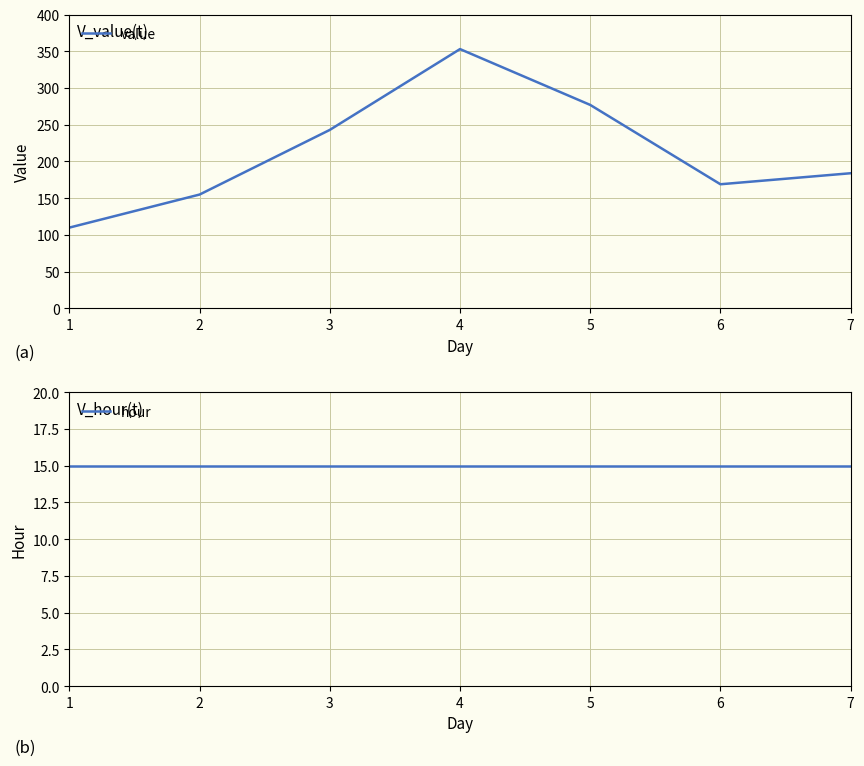

True or false: value and hour cross at least once.

False